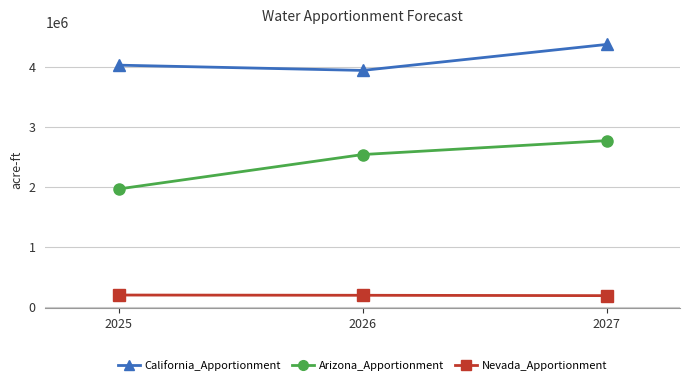

Rank the series by their average value, from lowest to highest.

Nevada_Apportionment, Arizona_Apportionment, California_Apportionment